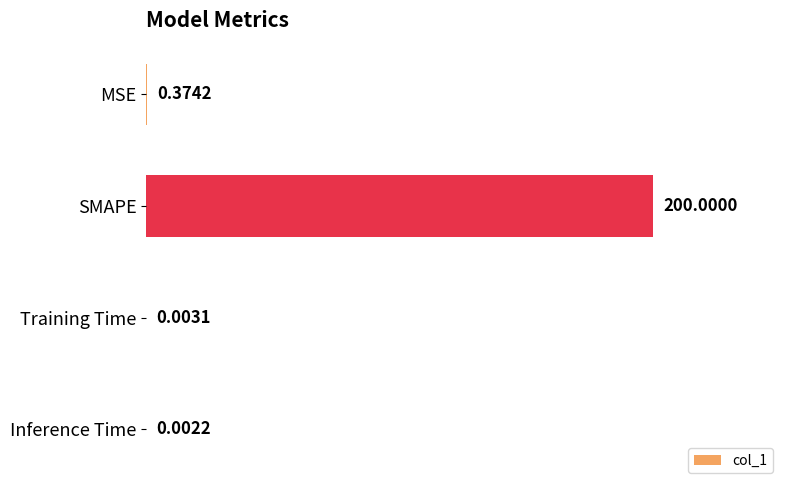

What is the sum of all values?

200.4